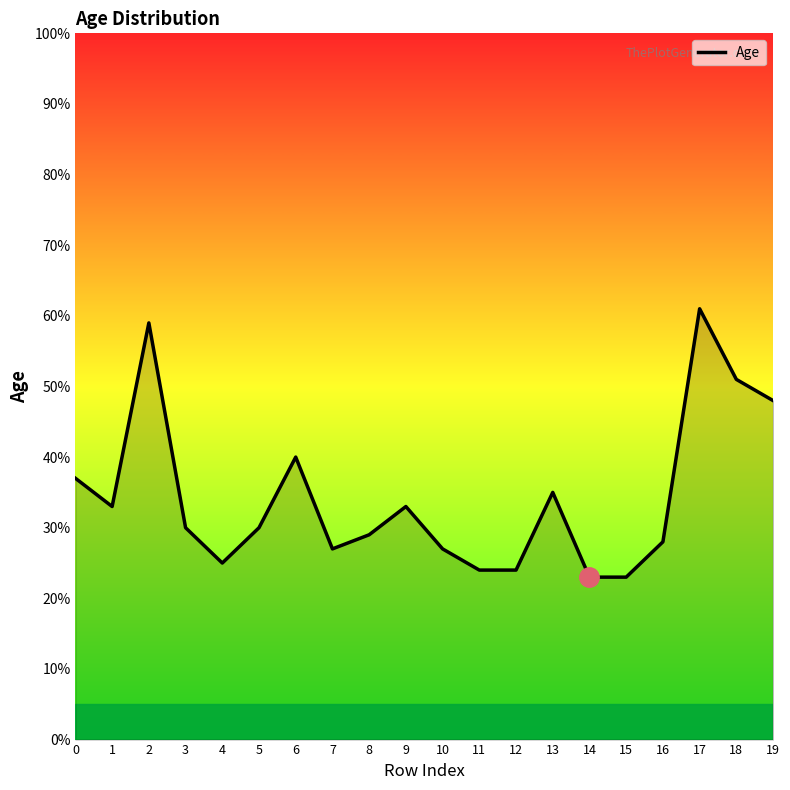

Where is the data nearest to the value 42?

6